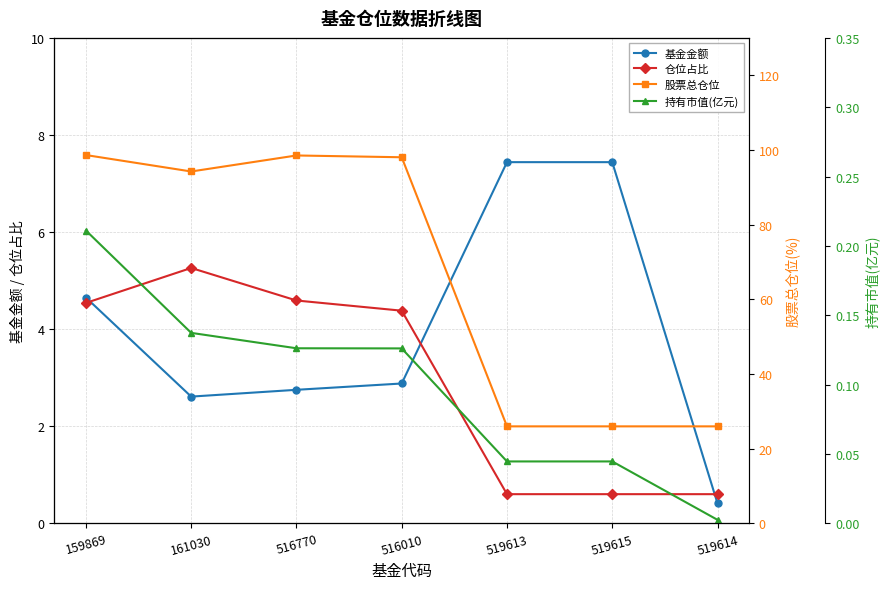

True or false: 股票总仓位 and 基金金额 cross at least once.

False